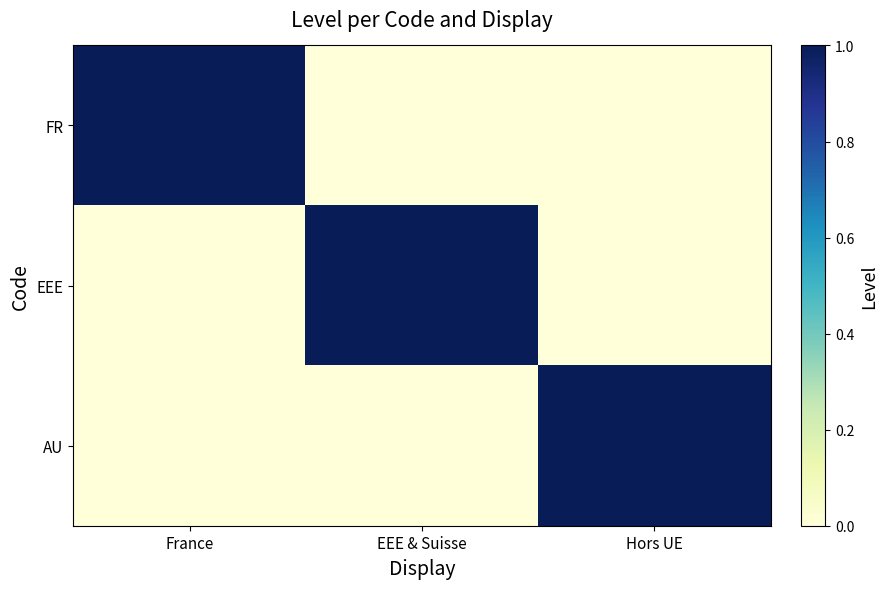

What is the greatest value displayed?

1